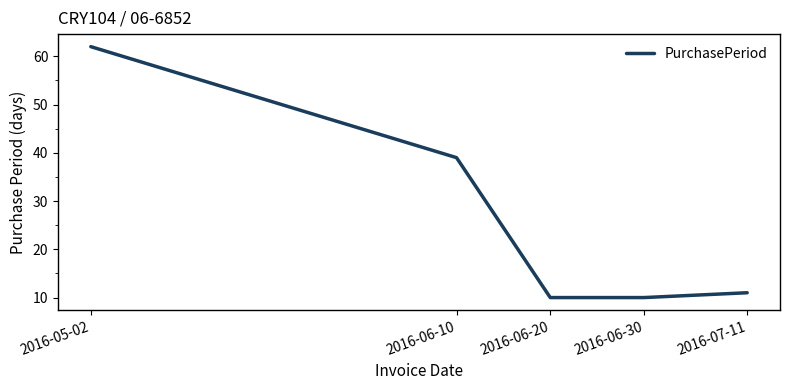

What is the difference between the second highest and minimum values?

29